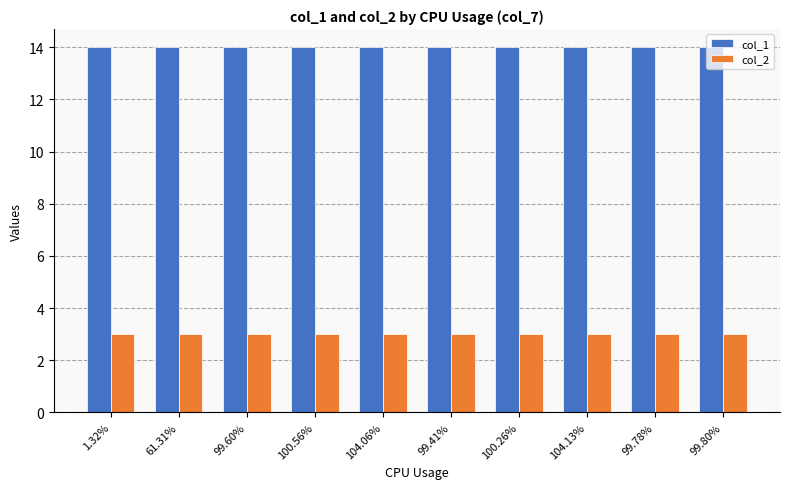

The col_1 series shows 14 at 1.32%. True or false?

True